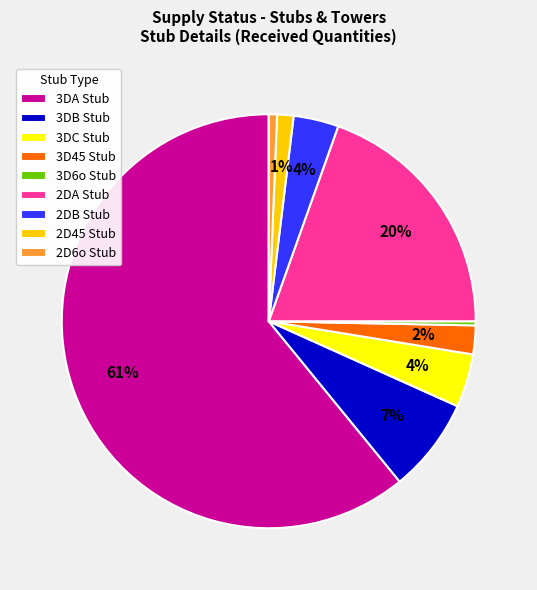

Does 3DB Stub account for over 50% of the chart?

No